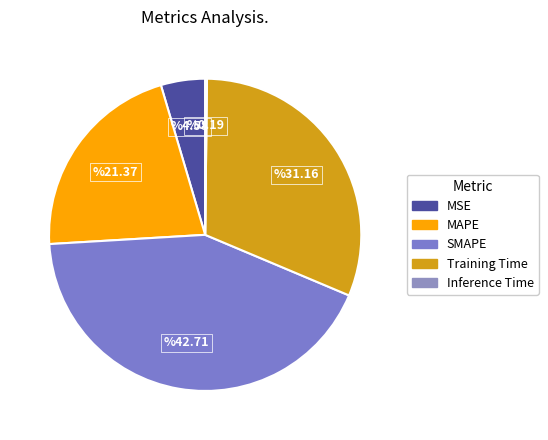

Count the number of slices in the pie.

5